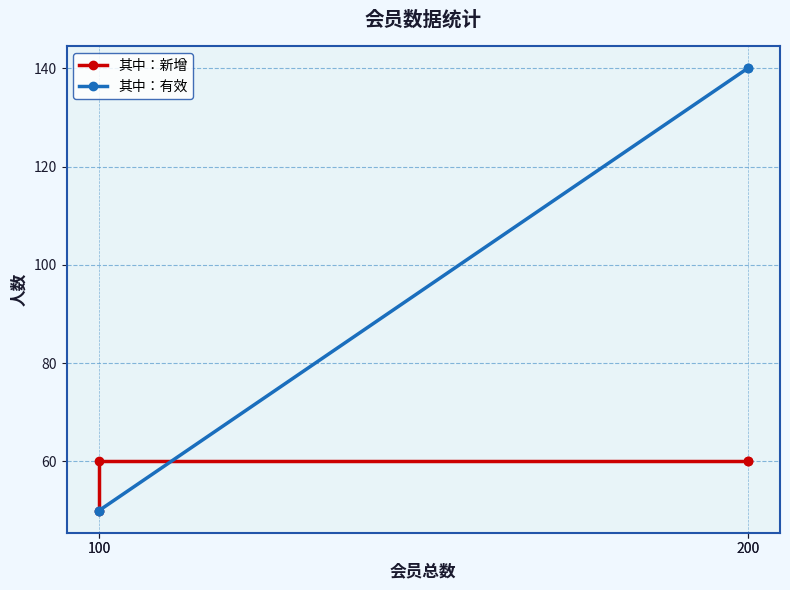

What is the minimum value shown in the chart?

50